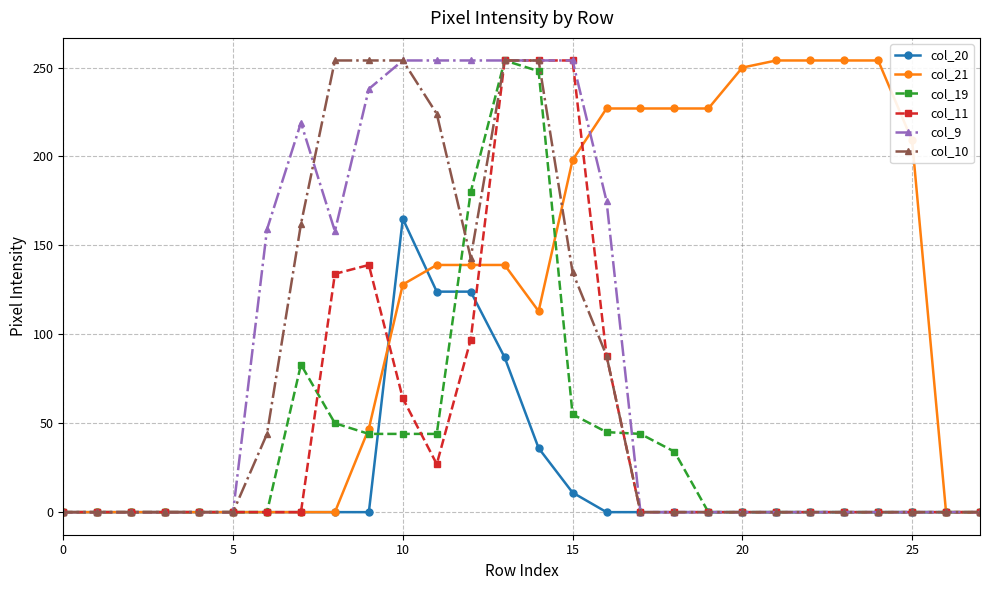

What is the highest value of the col_21 series?

254